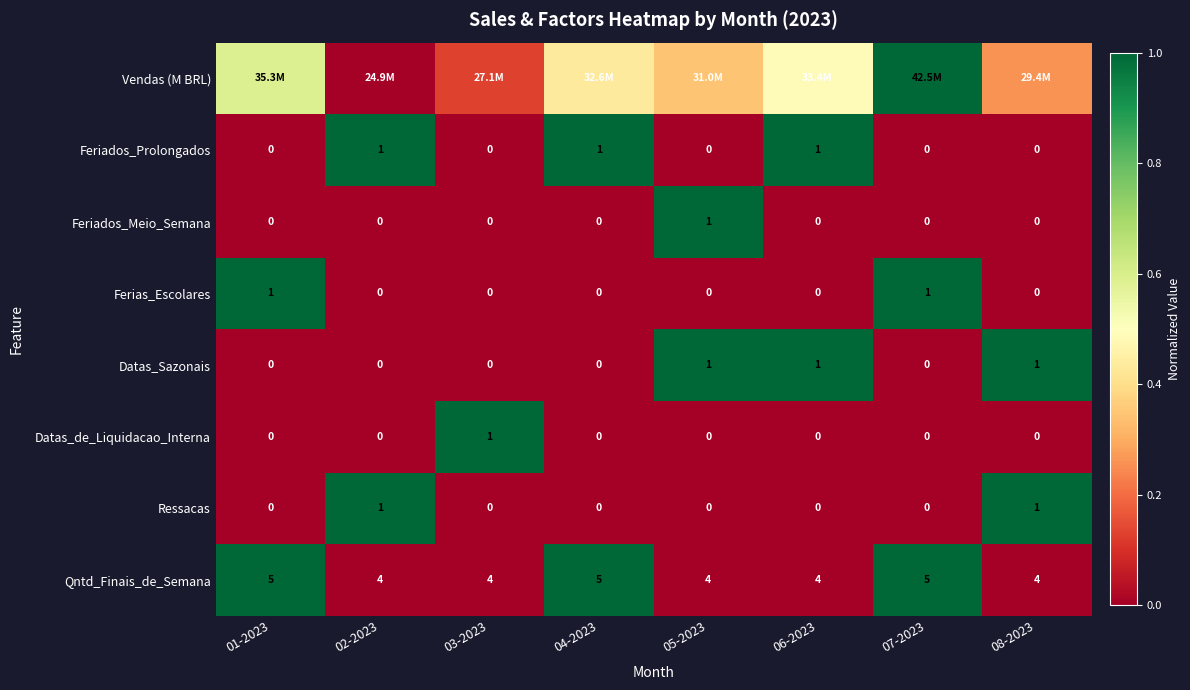

Which series has the widest spread of values?

Vendas (M BRL)